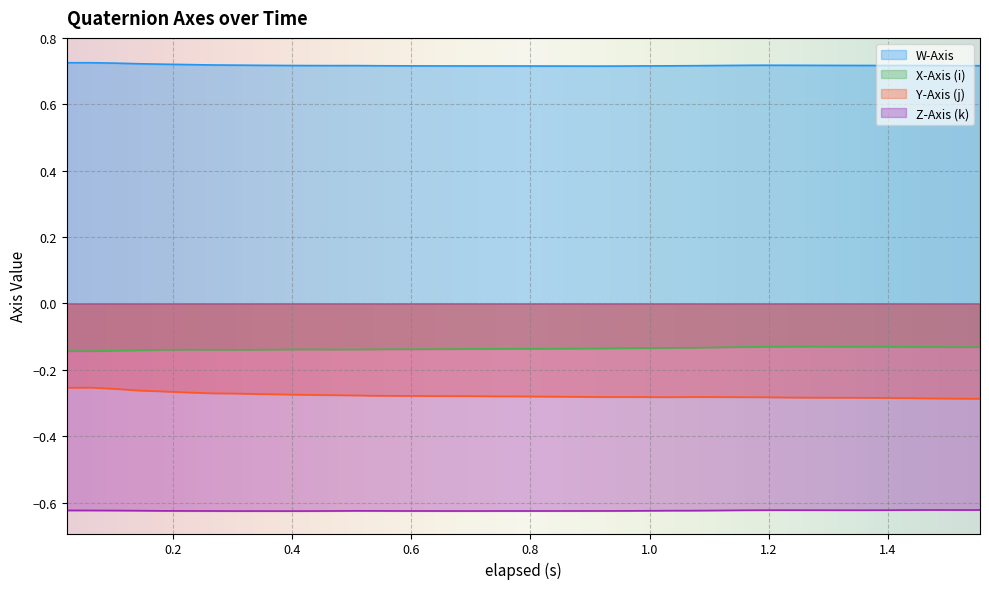

Rank the series by their maximum value, from lowest to highest.

Z-Axis (k), Y-Axis (j), X-Axis (i), W-Axis